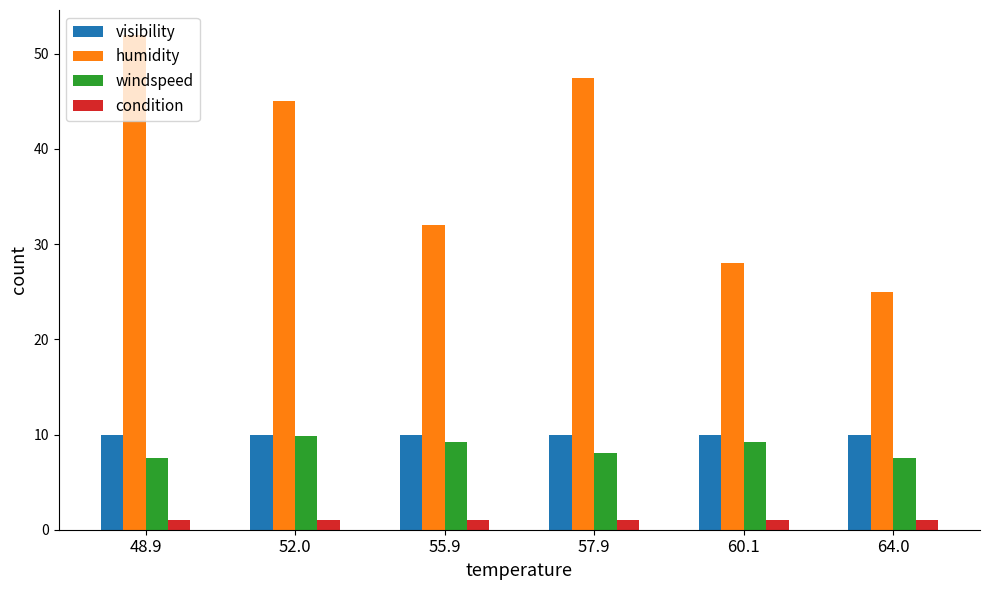

At which category is the sum across all series the highest?

48.9